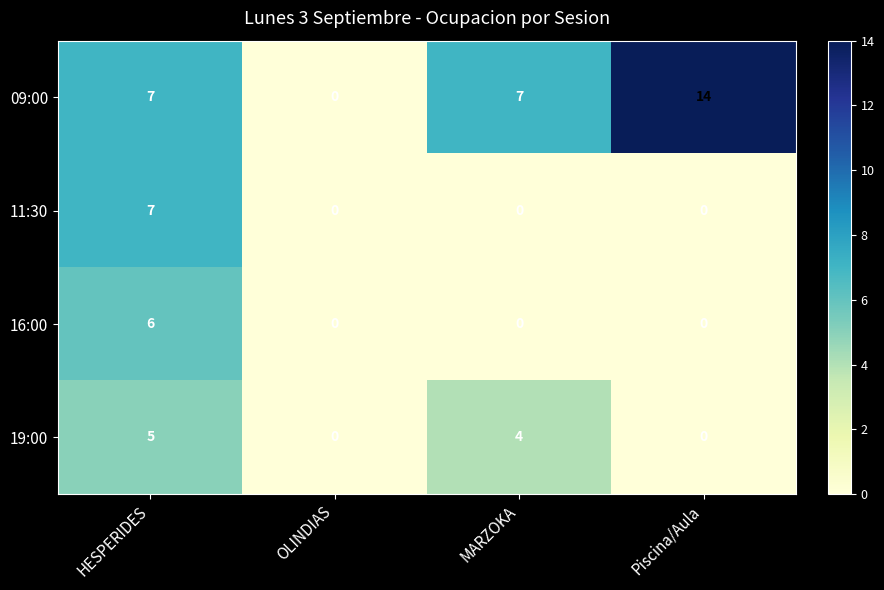

At which category is the sum across all series the highest?

HESPERIDES